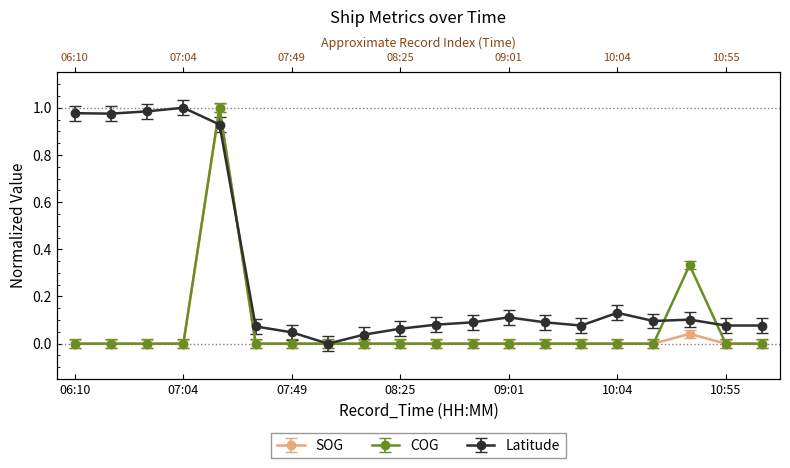

Count the COG values in the range 0 to 1.

20